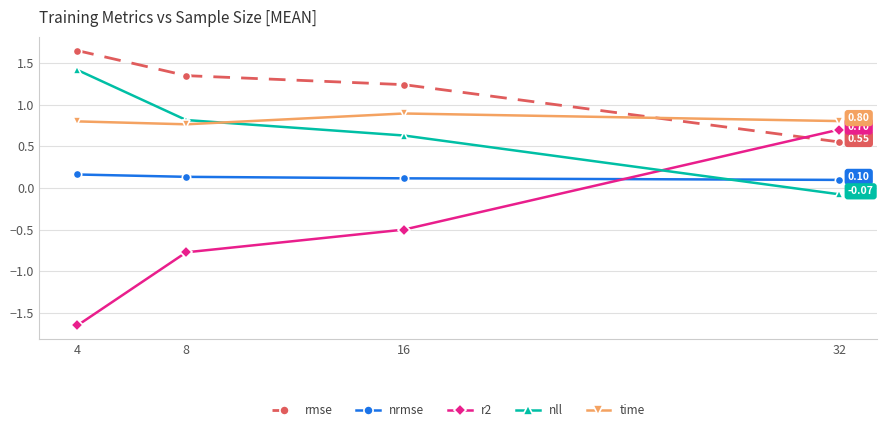

What is the total value across all series at 16?

2.4